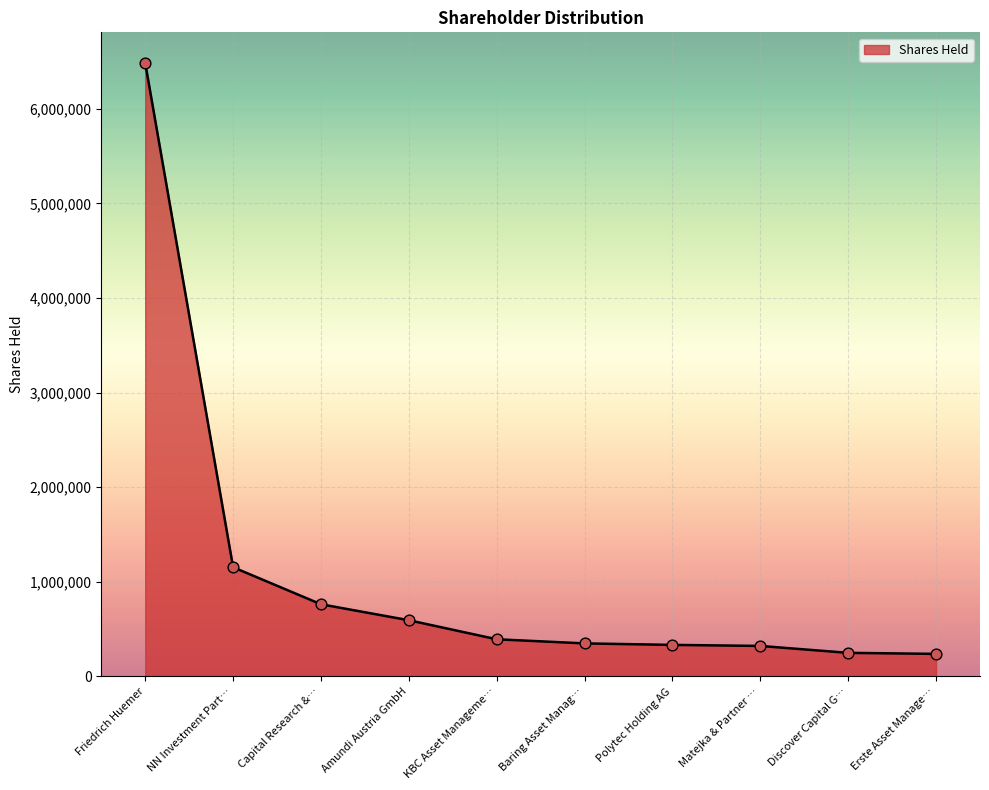

Approximately how many times larger is the value at Amundi Austria GmbH compared to Baring Asset Manag…?

1.7